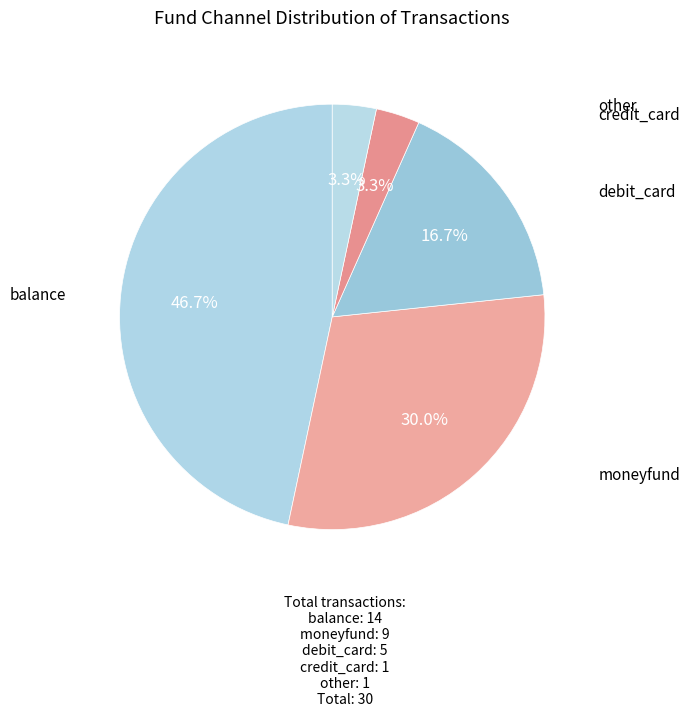

Is there any slice that represents more than half of the pie?

No